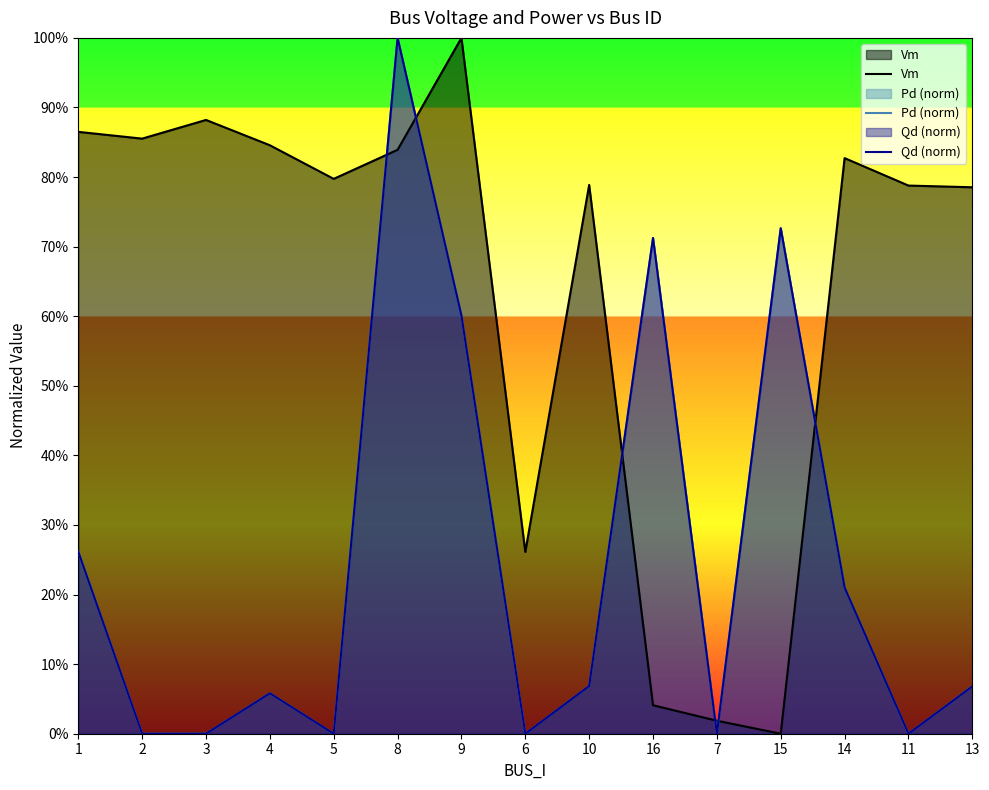

The Pd (norm) series shows 1.0 at 8. True or false?

True